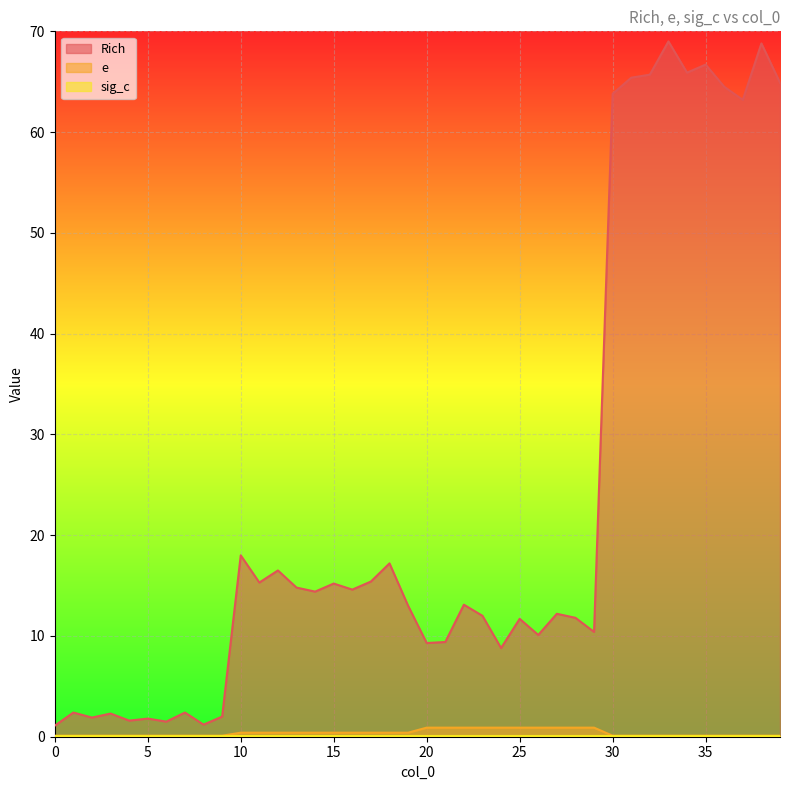

Which series has the largest range (max minus min)?

Rich